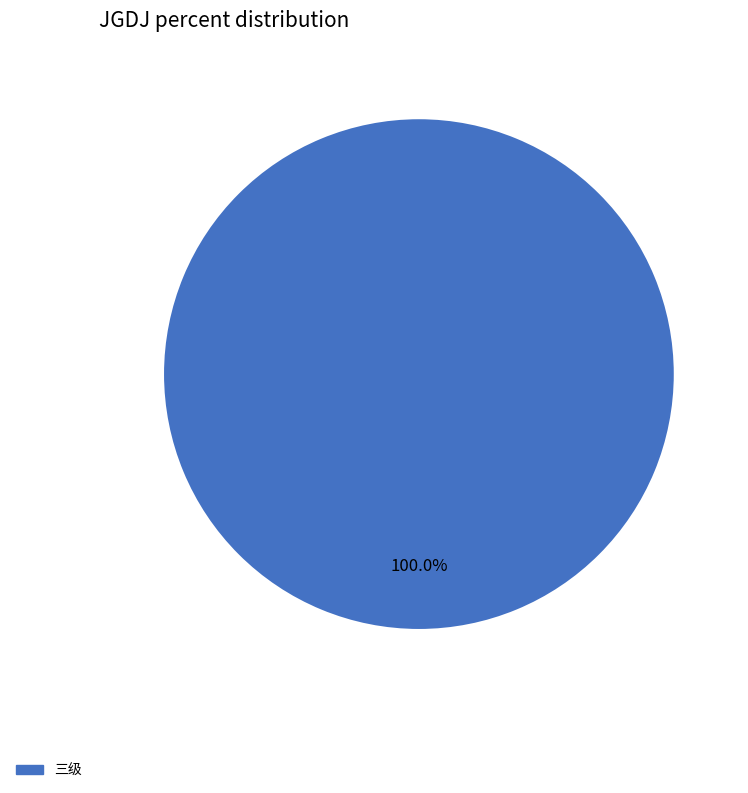

Is there any slice that represents more than half of the pie?

Yes